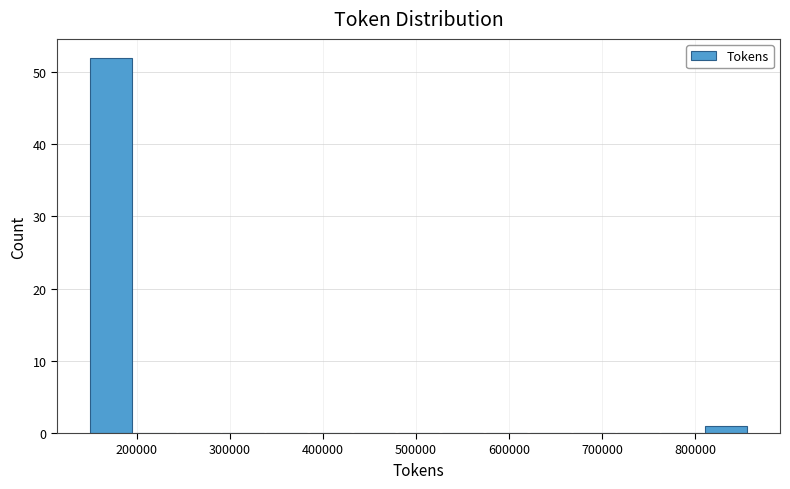

Over which range of the x-axis is the bar tallest?

150000 to 200000